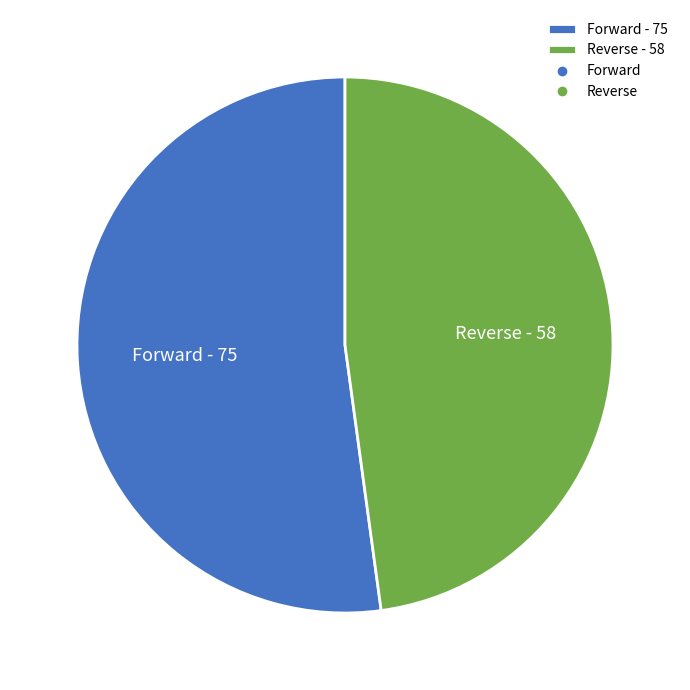

Combined, do Forward - 75 and Reverse - 58 account for over 50%?

Yes